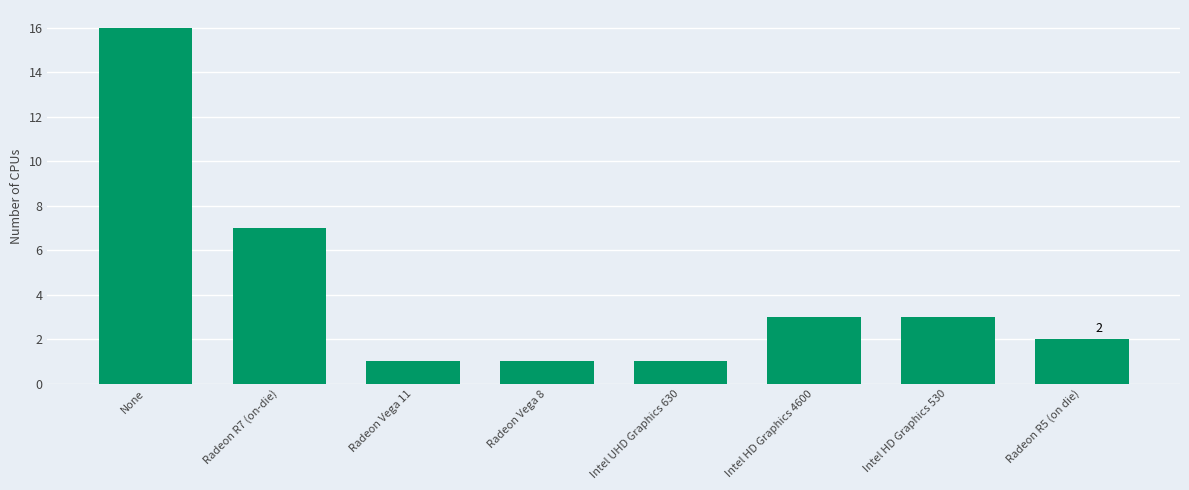

What is the minimum value shown in the chart?

1